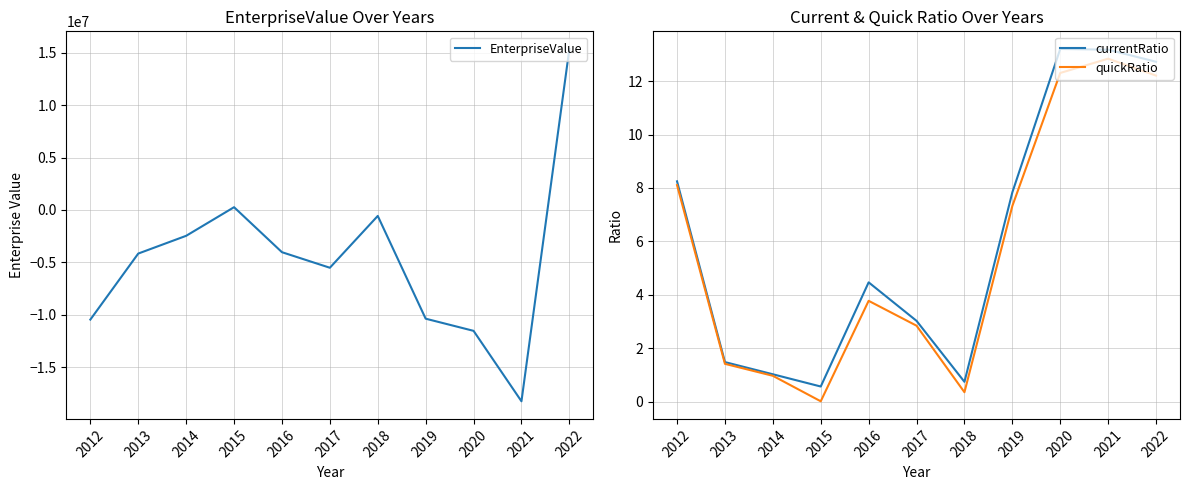

True or false: EnterpriseValue has a value of -10367920.0 at 2019.

True